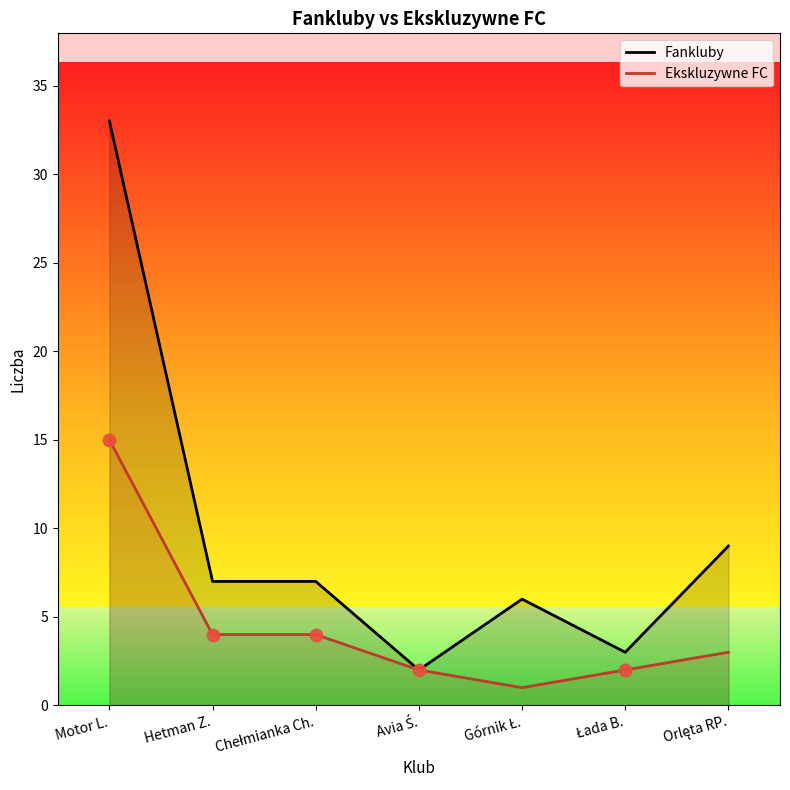

What are all the series names shown in the legend?

Fankluby, Ekskluzywne FC